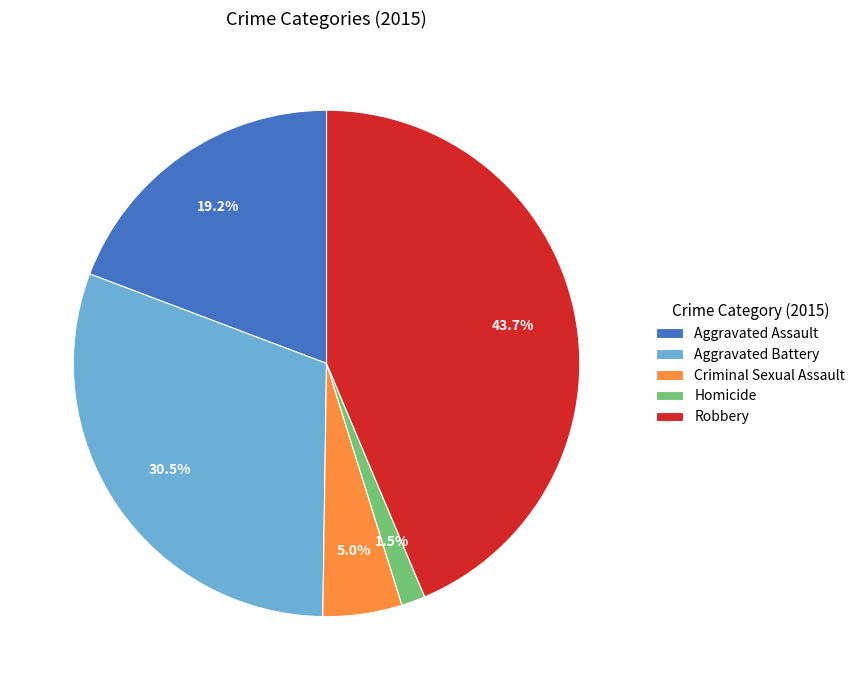

Which category has the smallest portion of the pie?

Homicide